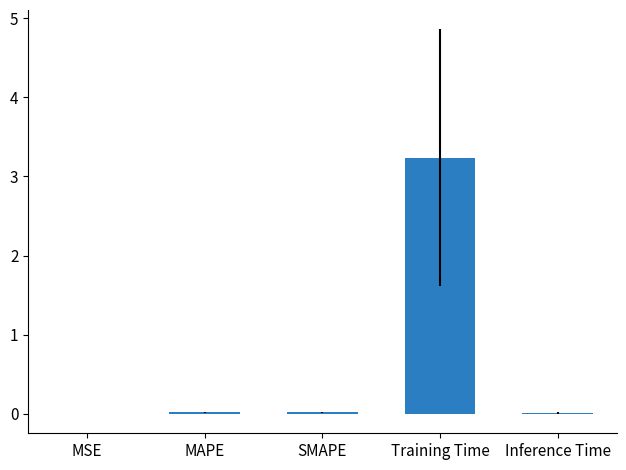

What is the sum of all values?

3.3